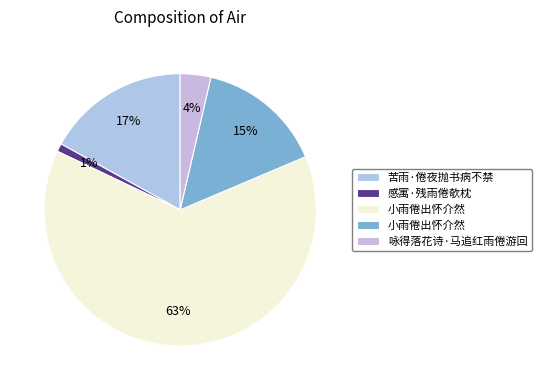

How many segments does this pie chart have?

5